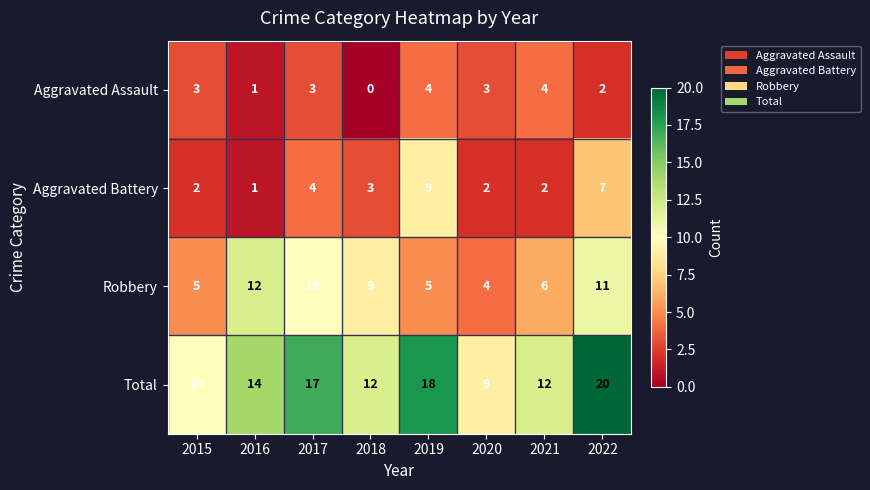

How many categories are shown in the chart?

8